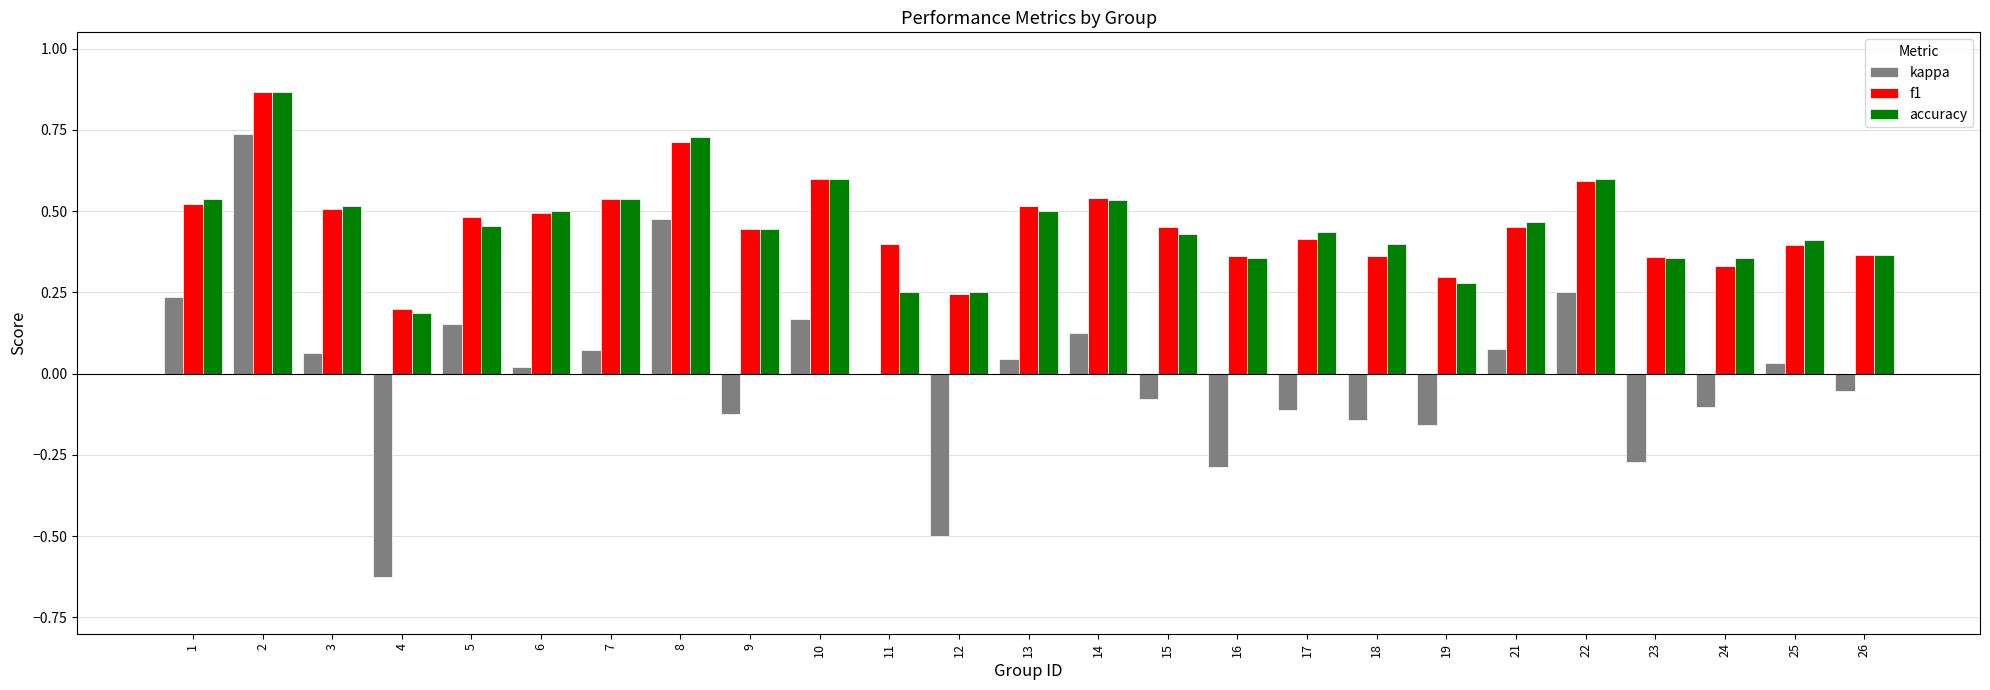

True or false: kappa has a value of 0.7 at 2.

True